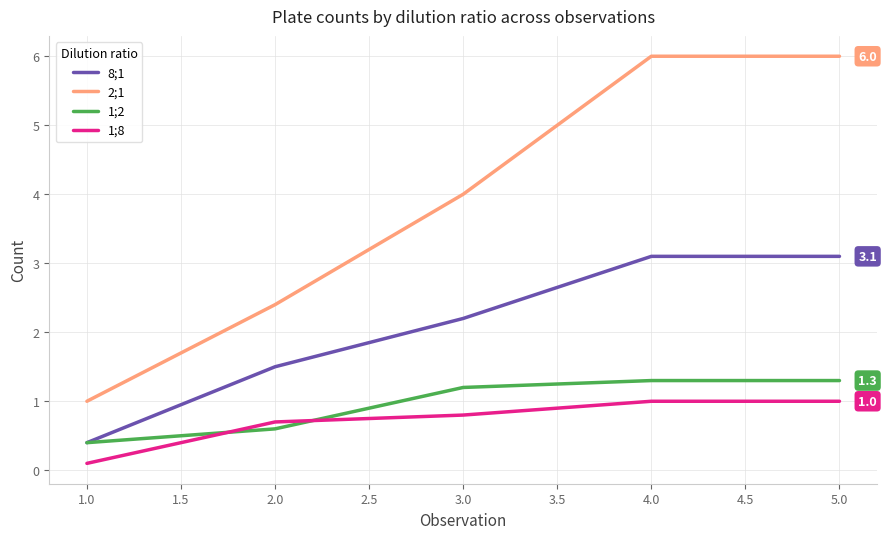

How many 1;8 values are between 0 and 1?

5